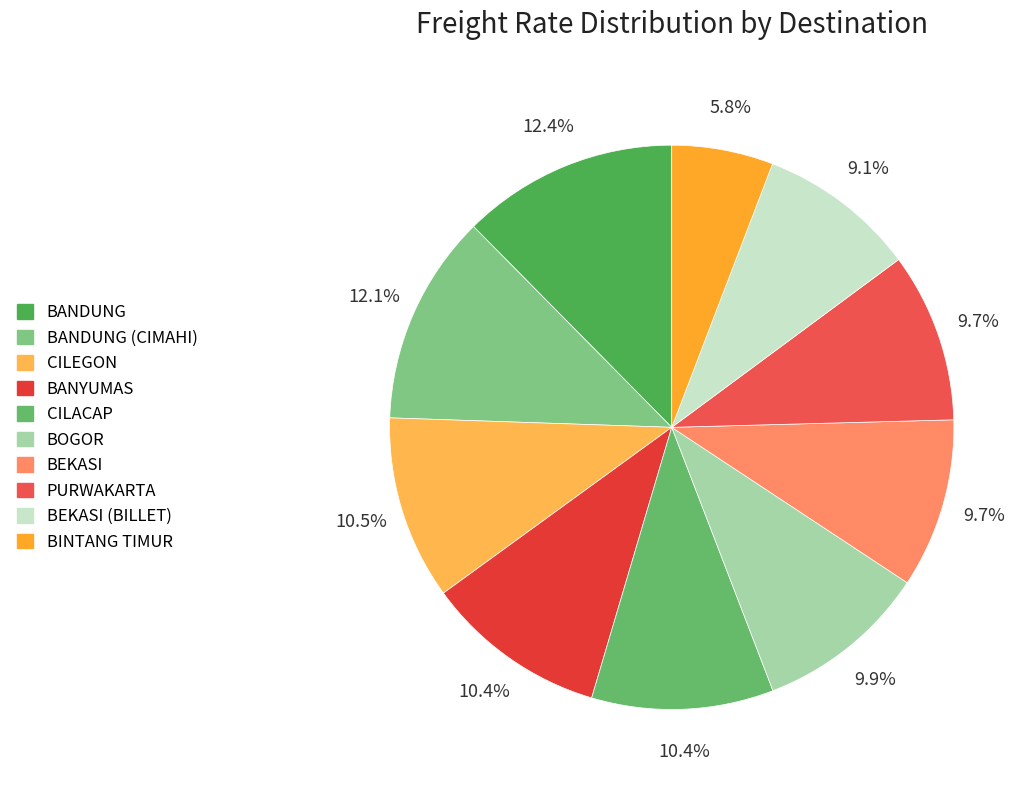

Rank the categories by value from lowest to highest.

BINTANG TIMUR, BEKASI (BILLET), BEKASI, PURWAKARTA, BOGOR, BANYUMAS, CILACAP, CILEGON, BANDUNG (CIMAHI), BANDUNG